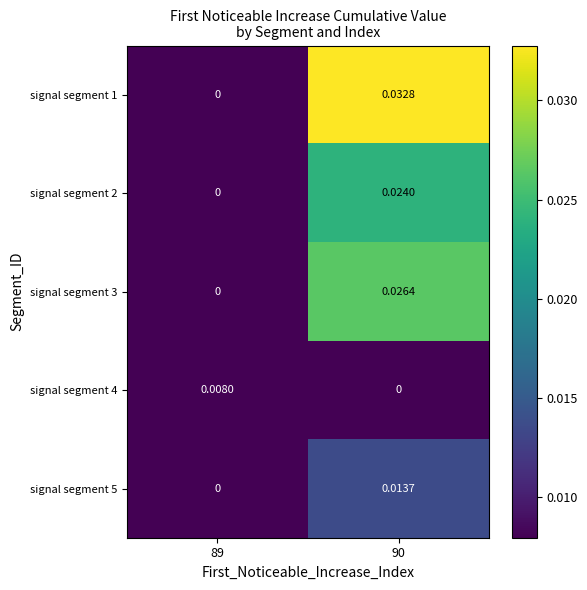

Which series has the largest total across all categories?

row_0